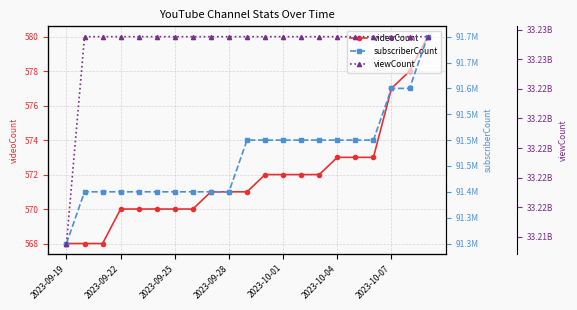

What is the total value across all series at 7?

33318917426